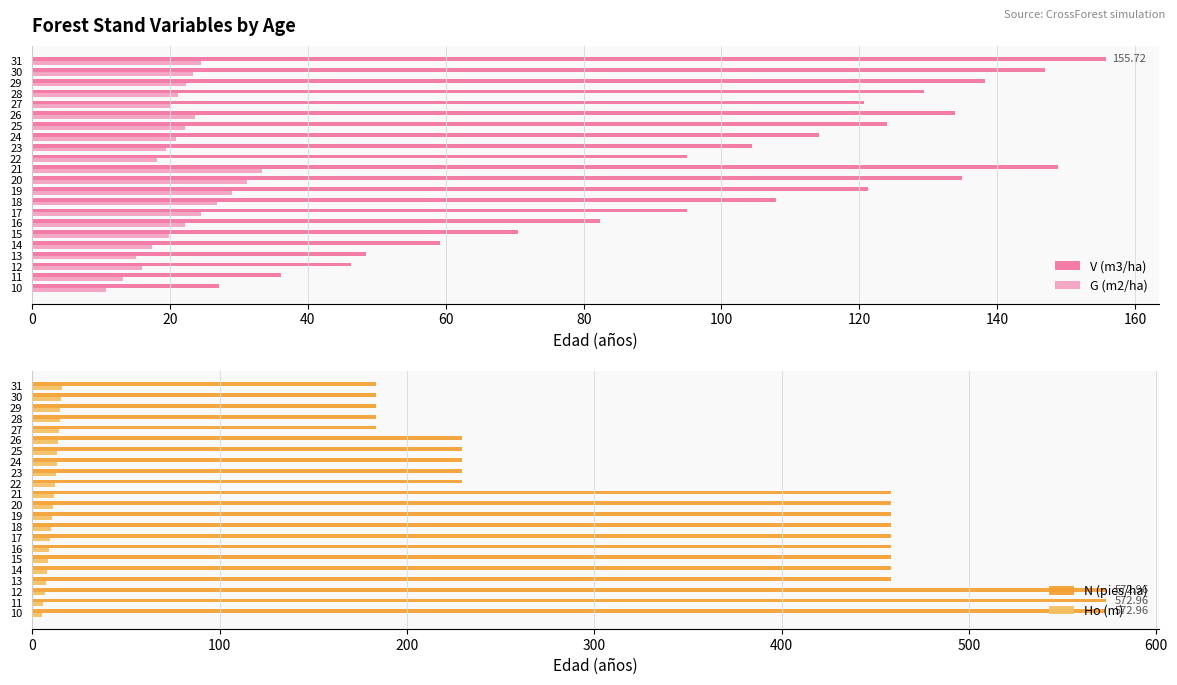

Reading left to right, what are all the values shown in this chart?

V (m3/ha): 27.2	36.2	46.3	48.5	59.1	70.4	82.4	95.0	108.0	121.3	134.9	148.8	95.0	104.5	114.2	124.0	133.8	120.7	129.4	138.2	147.0	155.7
G (m2/ha): 10.7	13.2	15.9	15.1	17.4	19.8	22.2	24.5	26.8	29.0	31.2	33.4	18.1	19.5	20.9	22.2	23.6	20.0	21.1	22.3	23.4	24.5
N (pies/ha): 573.0	573.0	573.0	458.4	458.4	458.4	458.4	458.4	458.4	458.4	458.4	458.4	229.2	229.2	229.2	229.2	229.2	183.3	183.3	183.3	183.3	183.3
Ho (m): 5.3	6.0	6.6	7.2	7.8	8.4	9.0	9.6	10.1	10.7	11.2	11.7	12.1	12.6	13.1	13.5	13.9	14.3	14.7	15.0	15.4	15.7